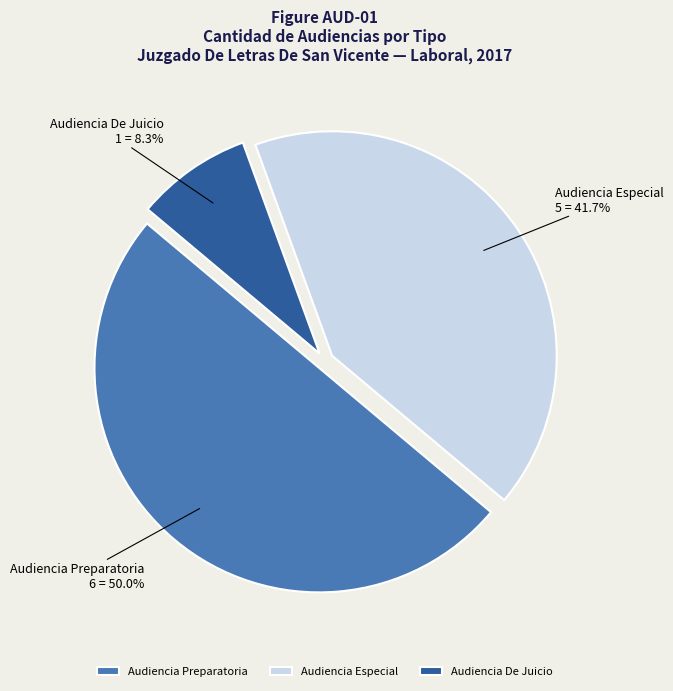

To the nearest percent, what is the average slice percentage?

33%